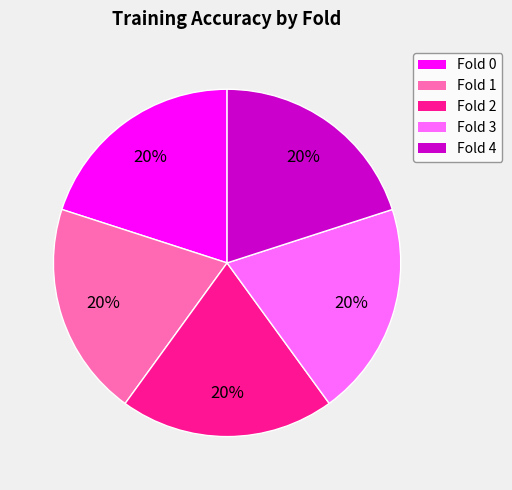

How many segments does this pie chart have?

5